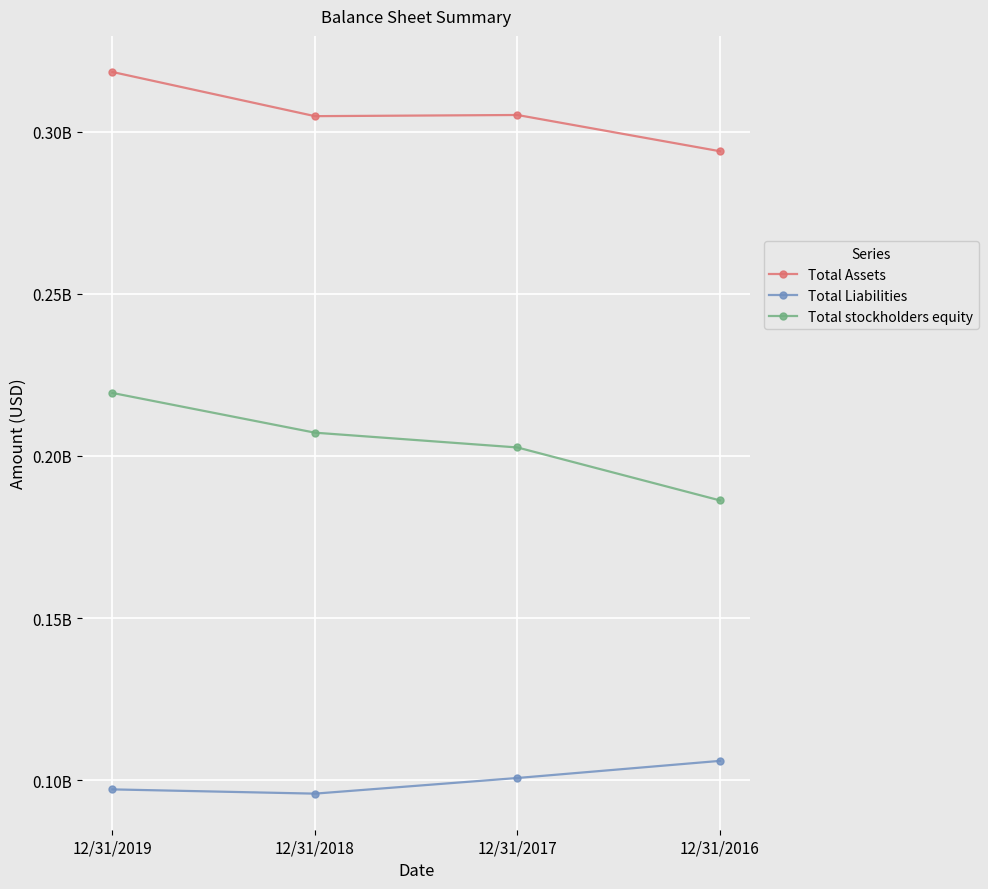

Which series has the largest range (max minus min)?

Total stockholders equity